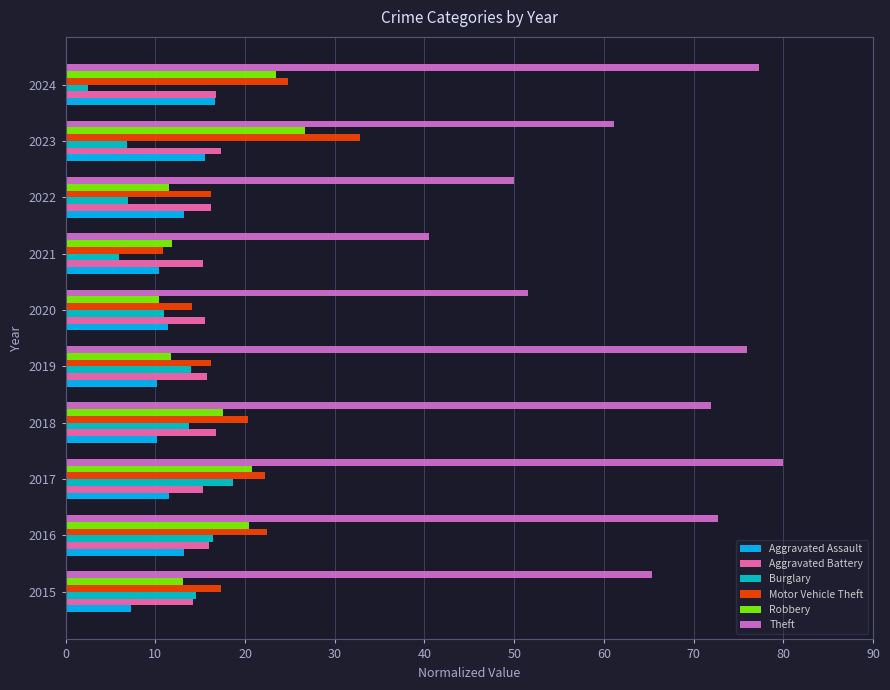

The value of Theft at 2022 is 70.0. True or false?

False